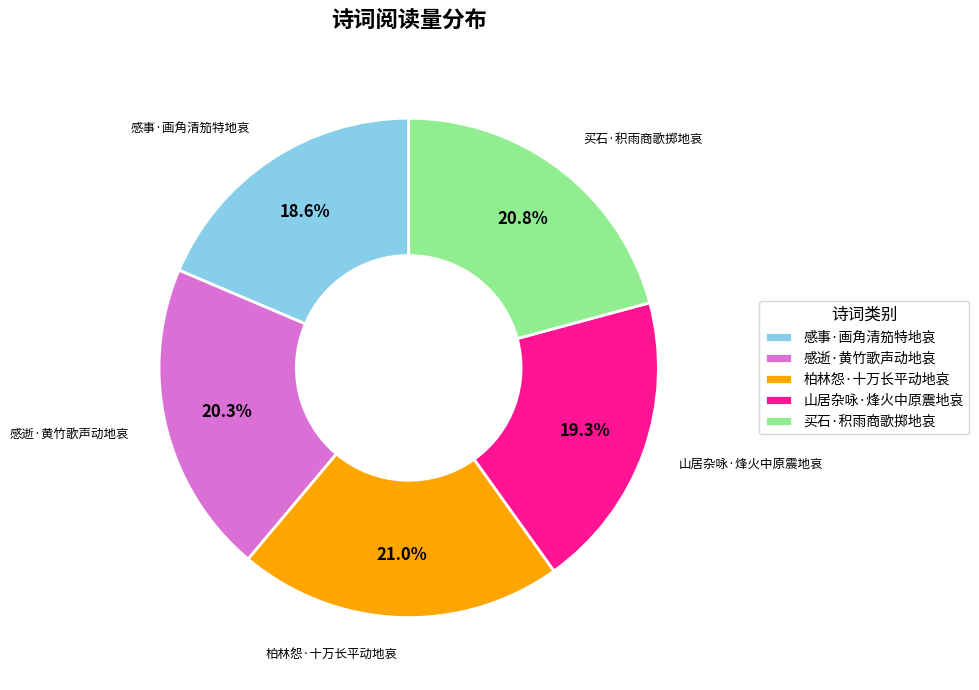

Which slice is the smallest?

感事·画角清笳特地哀